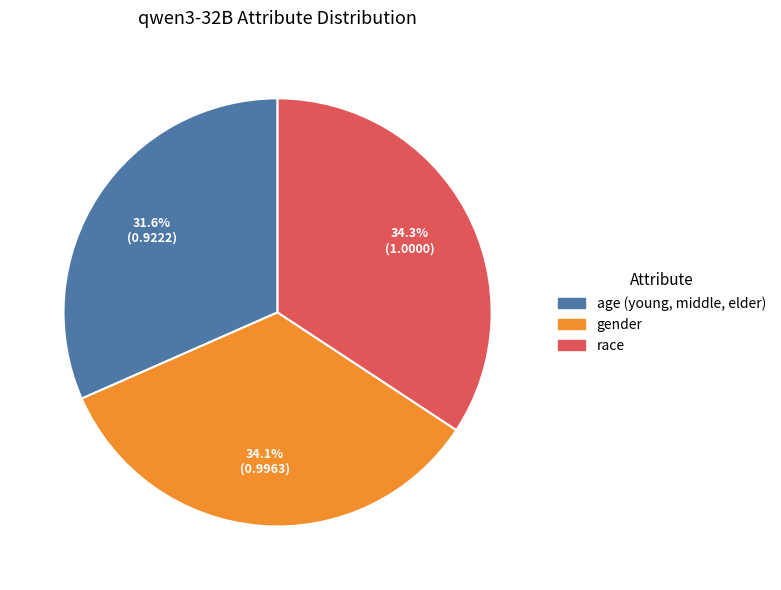

To the nearest percent, what percentage of the pie is race?

34%